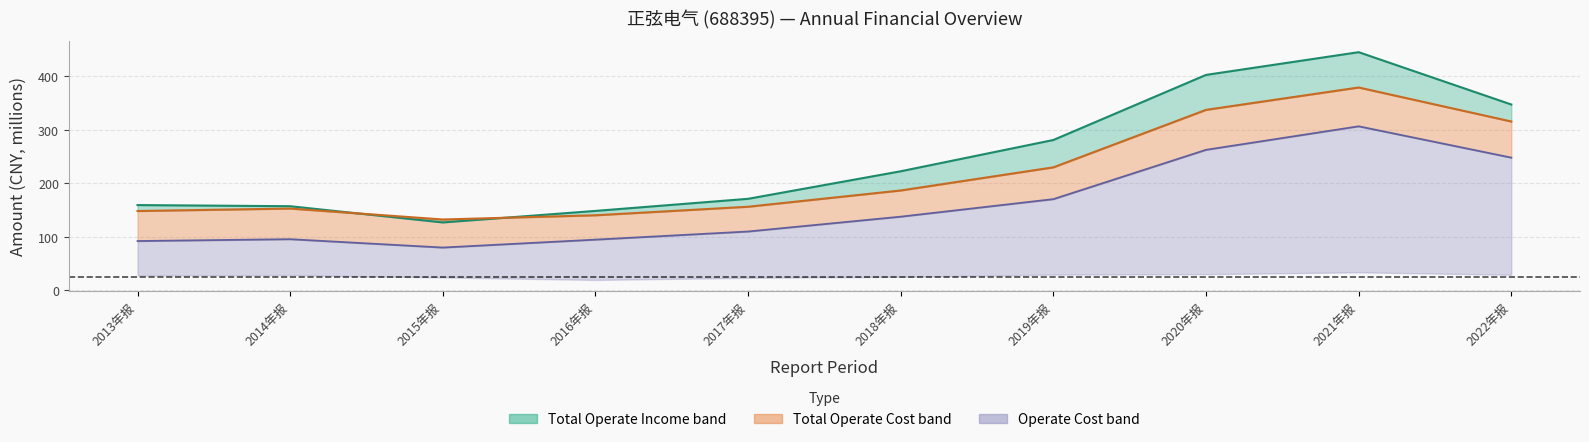

What is the label of the 10th point from the right?

2013年报